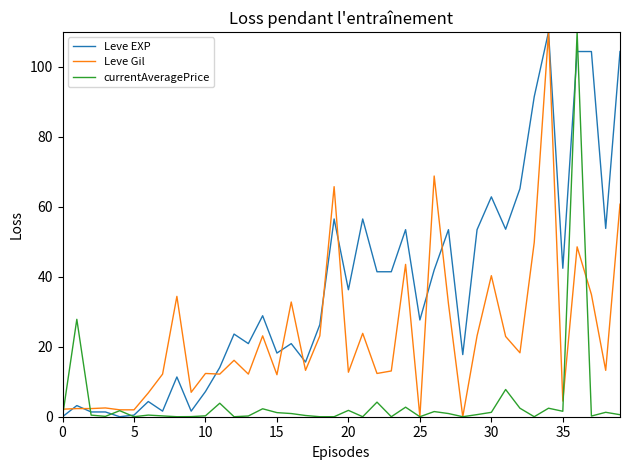

What is the greatest value displayed?

110.0